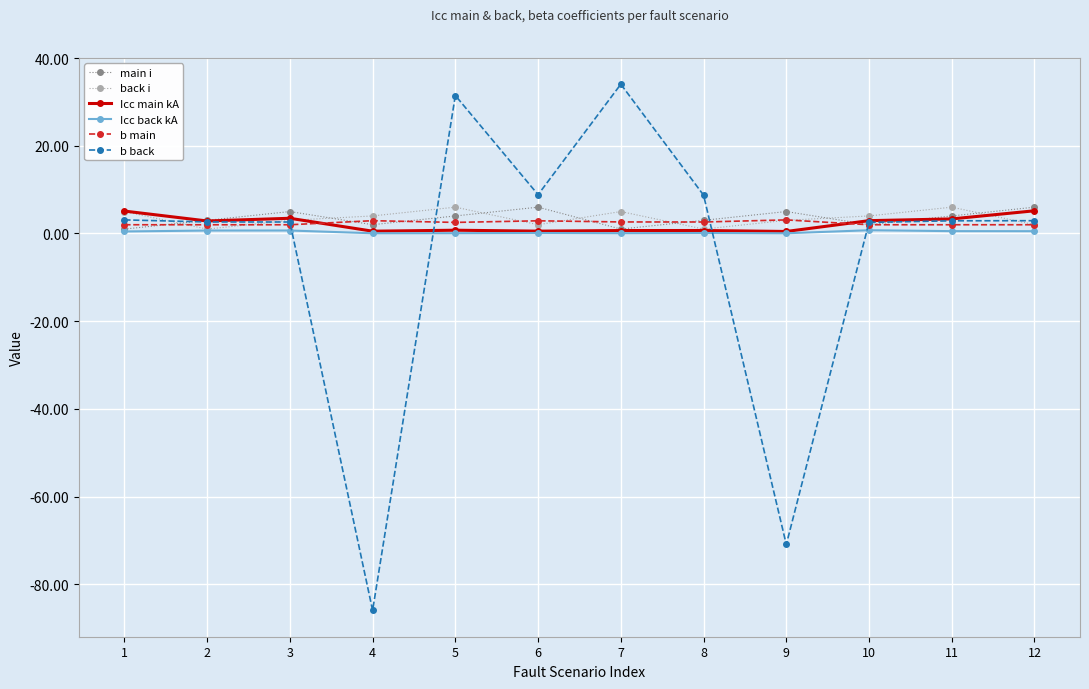

Which series has the widest spread of values?

b back